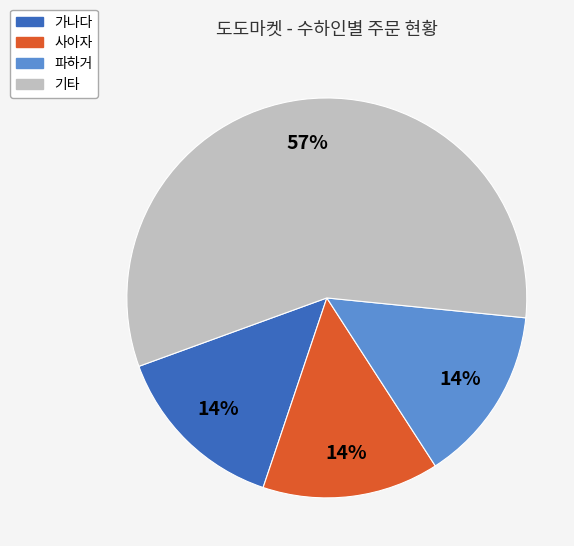

Is there any slice that represents more than half of the pie?

Yes